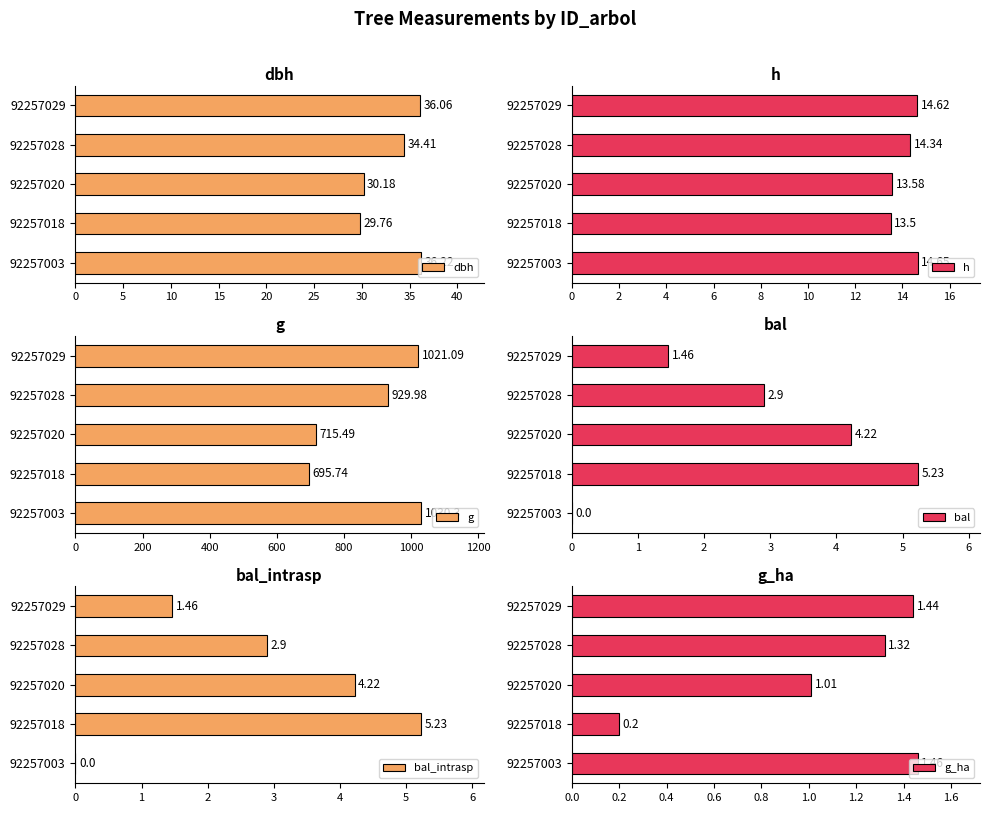

Where is g nearest to the value 863?

92257028